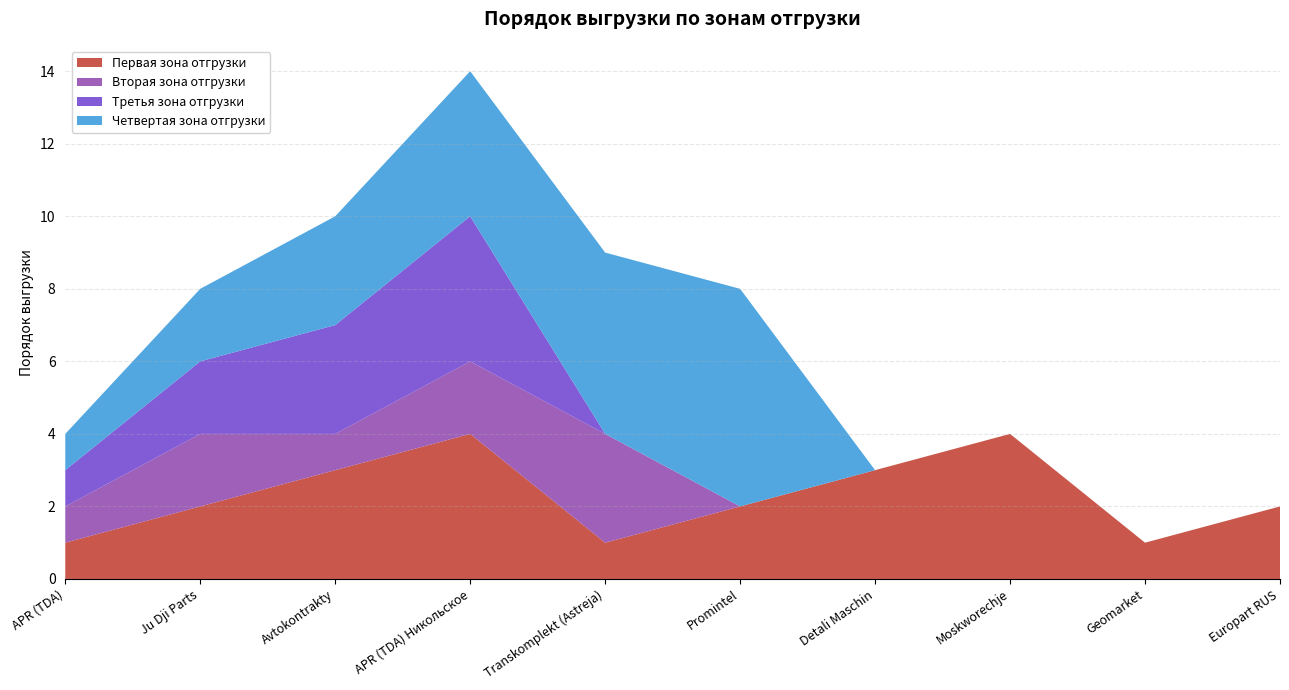

Reading left to right, extract all data points from this chart.

Первая зона отгрузки: APR (TDA)=1	Ju Dji Parts=2	Avtokontrakty=3	APR (TDA) Никольское=4	Transkomplekt (Astreja)=1	Promintel=2	Detali Maschin=3	Moskworechje=4	Geomarket=1	Europart RUS=2
Вторая зона отгрузки: APR (TDA)=1	Ju Dji Parts=2	Avtokontrakty=1	APR (TDA) Никольское=2	Transkomplekt (Astreja)=3	Promintel=0	Detali Maschin=0	Moskworechje=0	Geomarket=0	Europart RUS=0
Третья зона отгрузки: APR (TDA)=1	Ju Dji Parts=2	Avtokontrakty=3	APR (TDA) Никольское=4	Transkomplekt (Astreja)=0	Promintel=0	Detali Maschin=0	Moskworechje=0	Geomarket=0	Europart RUS=0
Четвертая зона отгрузки: APR (TDA)=1	Ju Dji Parts=2	Avtokontrakty=3	APR (TDA) Никольское=4	Transkomplekt (Astreja)=5	Promintel=6	Detali Maschin=0	Moskworechje=0	Geomarket=0	Europart RUS=0